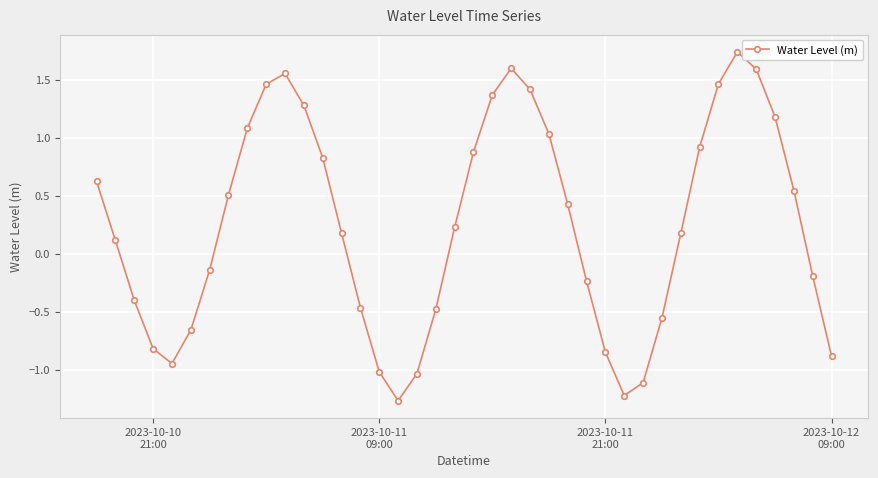

How many negative values are there?

17